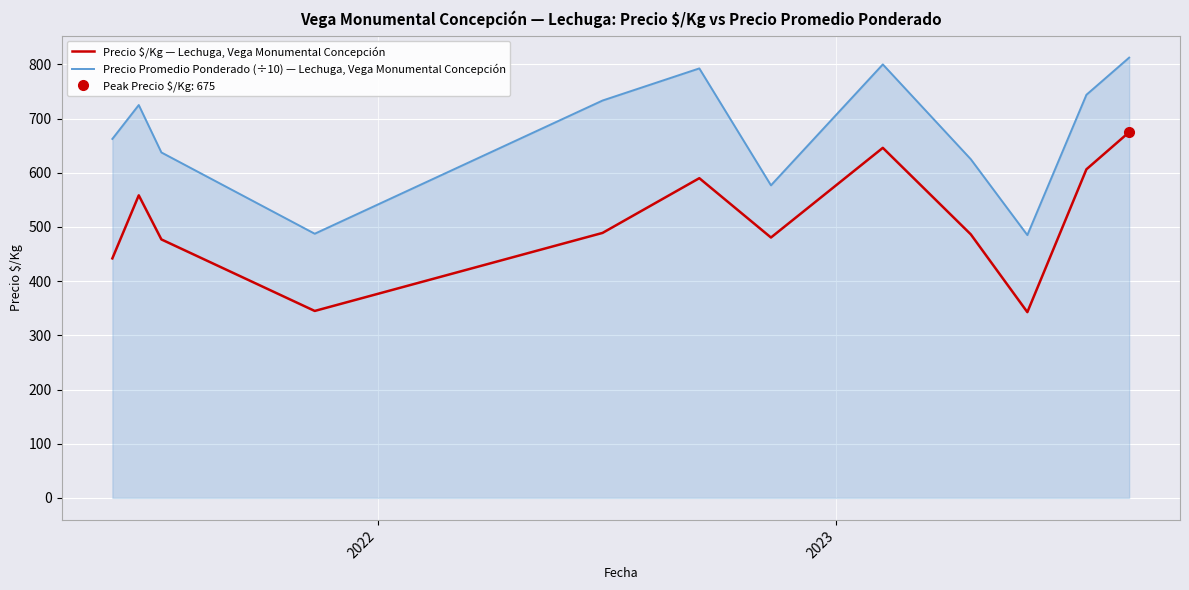

What is the highest value of the Precio Promedio Ponderado (÷10) — Lechuga, Vega Monumental Concepción series?

812.5